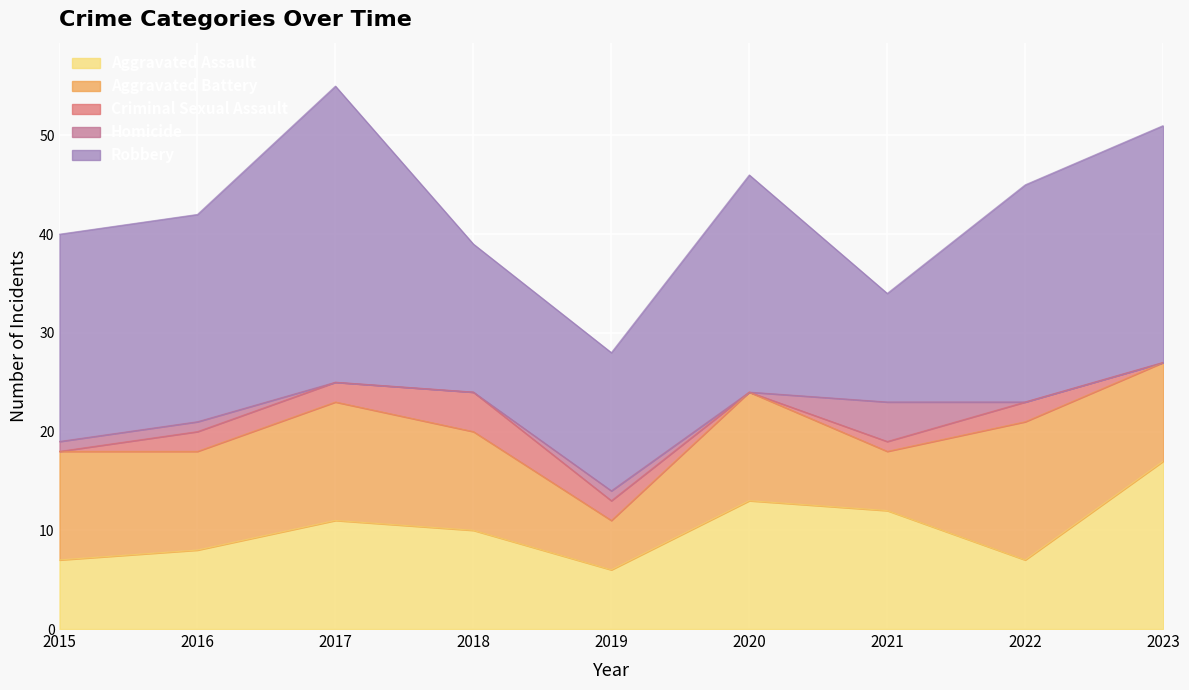

Which series has the largest total across all categories?

Robbery